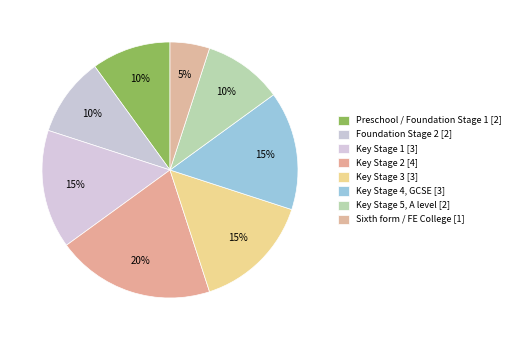

How many slices are in this pie chart?

8